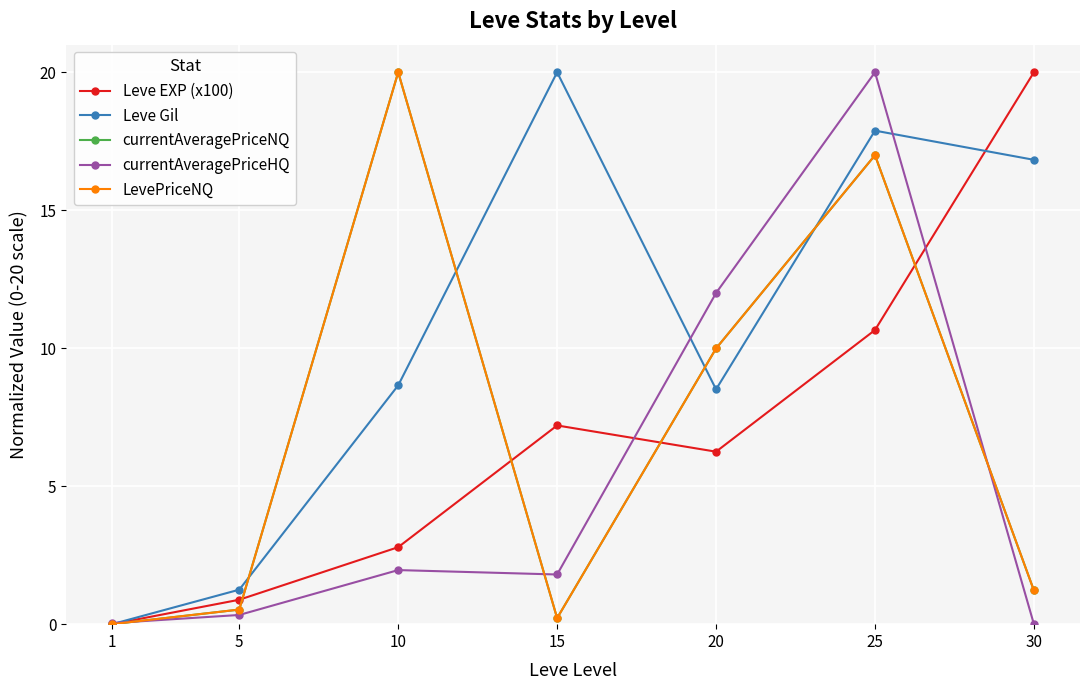

What is the average value of the LevePriceNQ series?

7.0